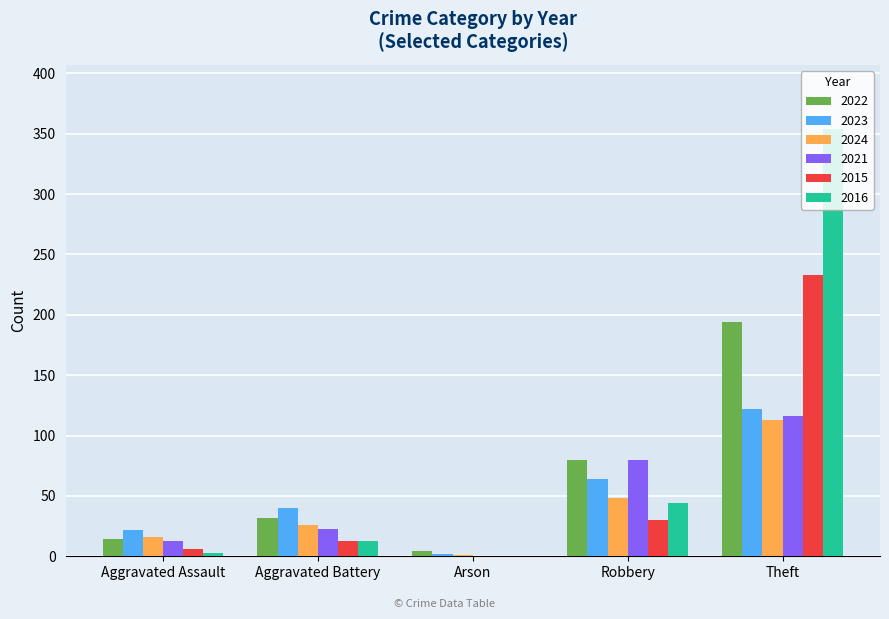

At which label is 2024 closest to 57?

Robbery